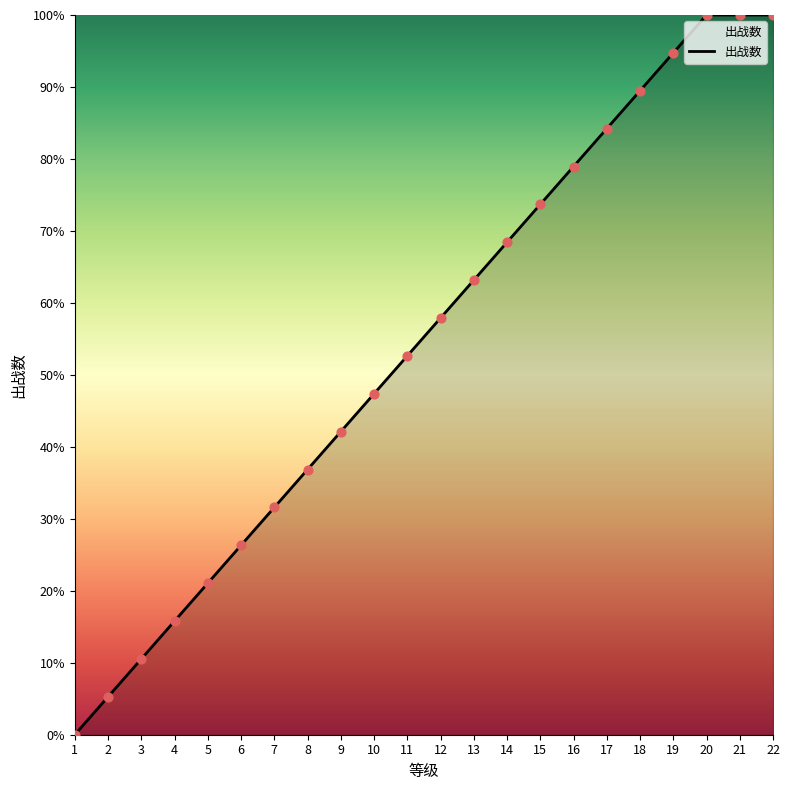

Approximately how many times larger is the value at 9 compared to 15?

0.6